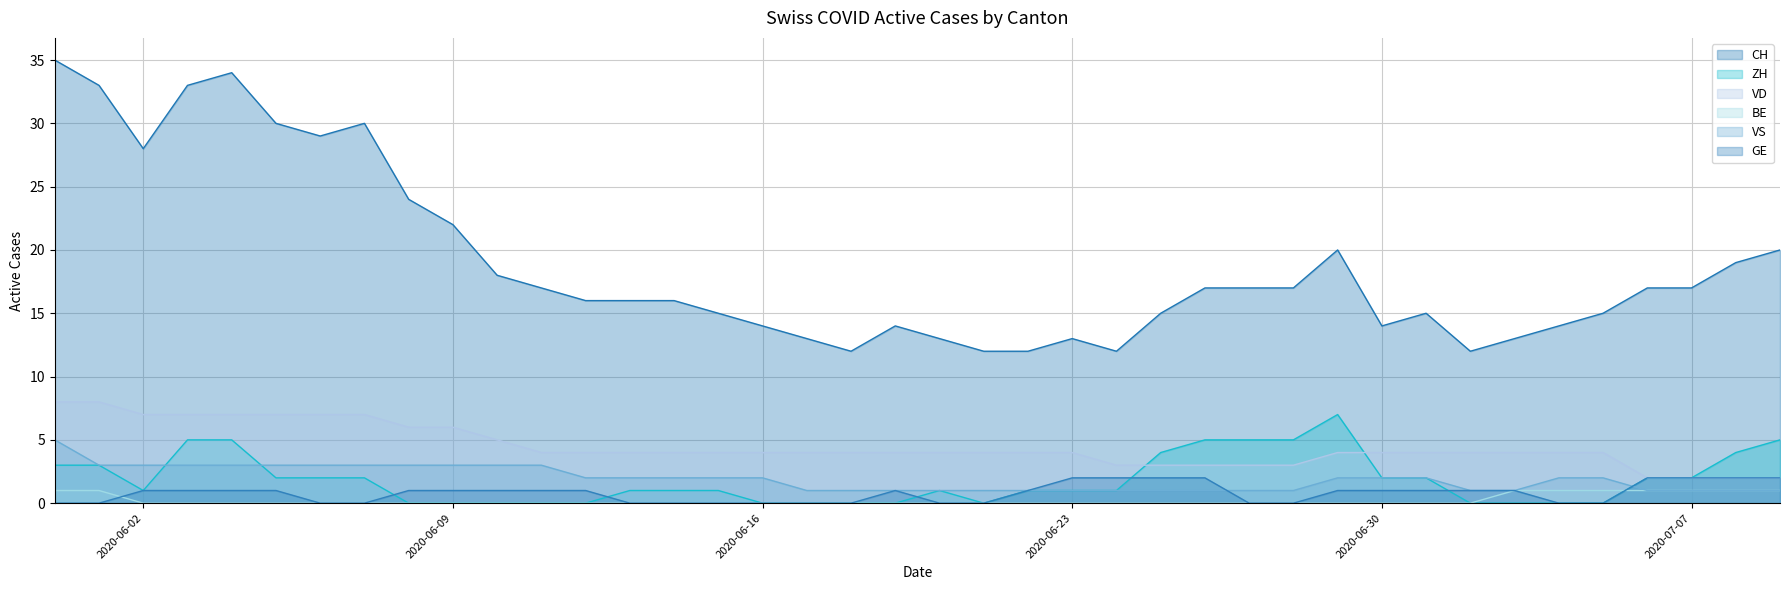

The value of CH at 2020-06-18 is 12. True or false?

True